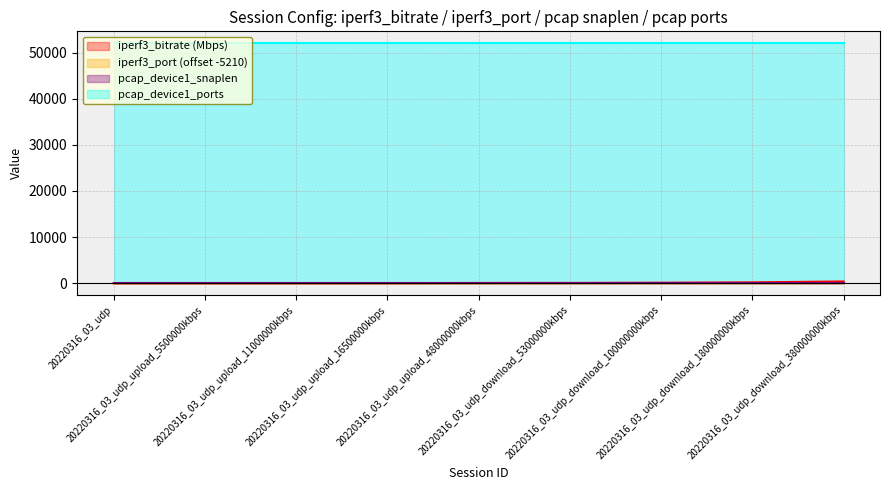

Count the number of data series in this chart.

4